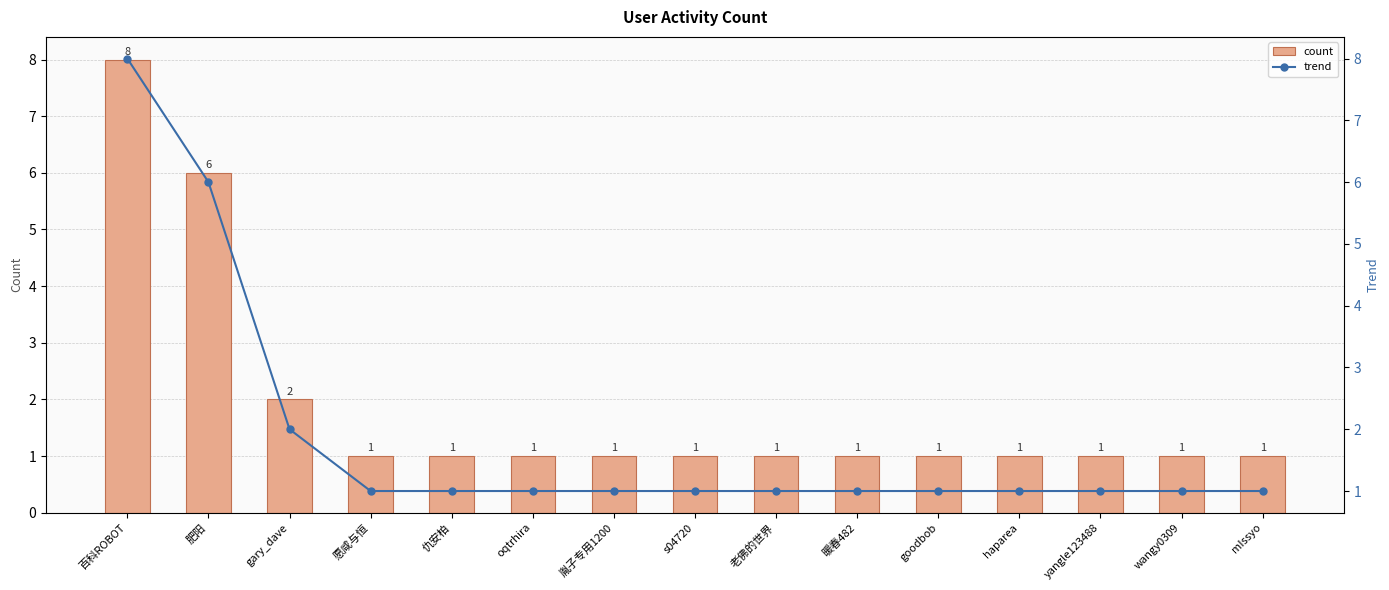

Is it true that trend equals 1 at oqtrhira?

True